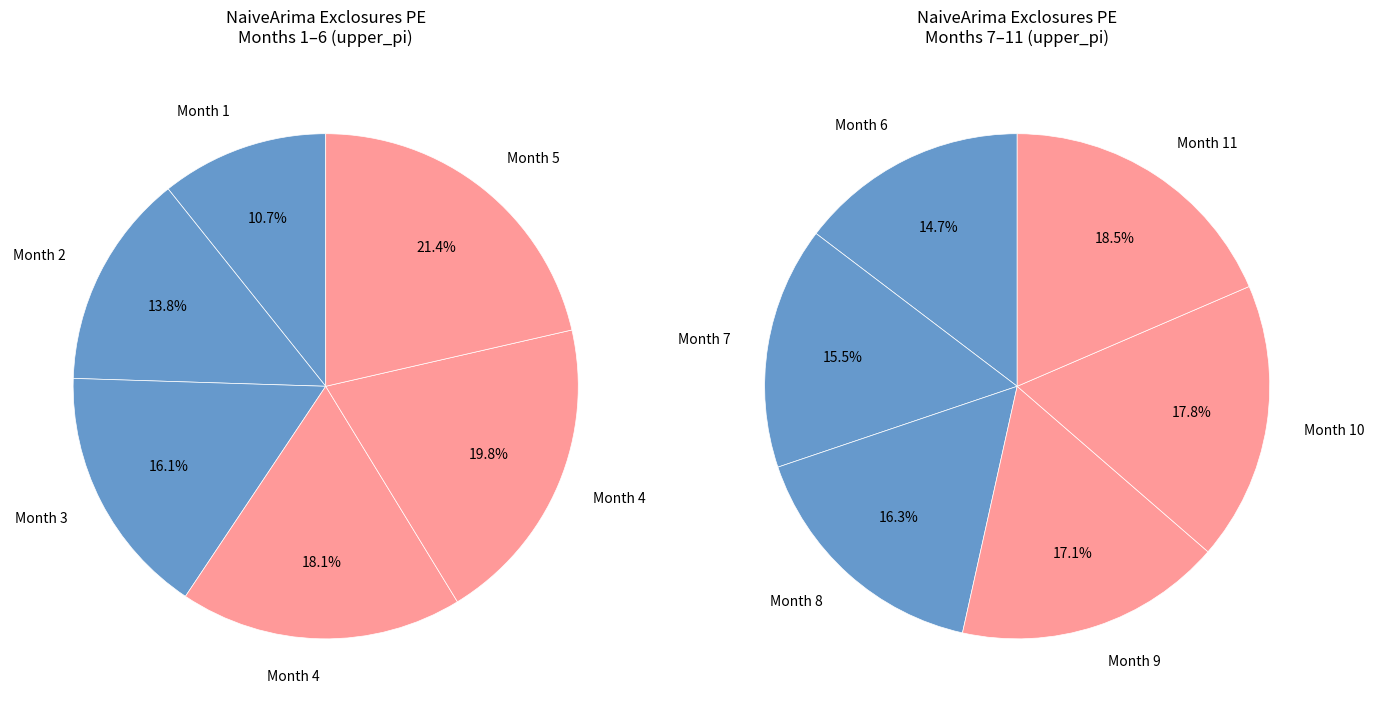

Combined, do 7 and 5 account for over 50%?

No